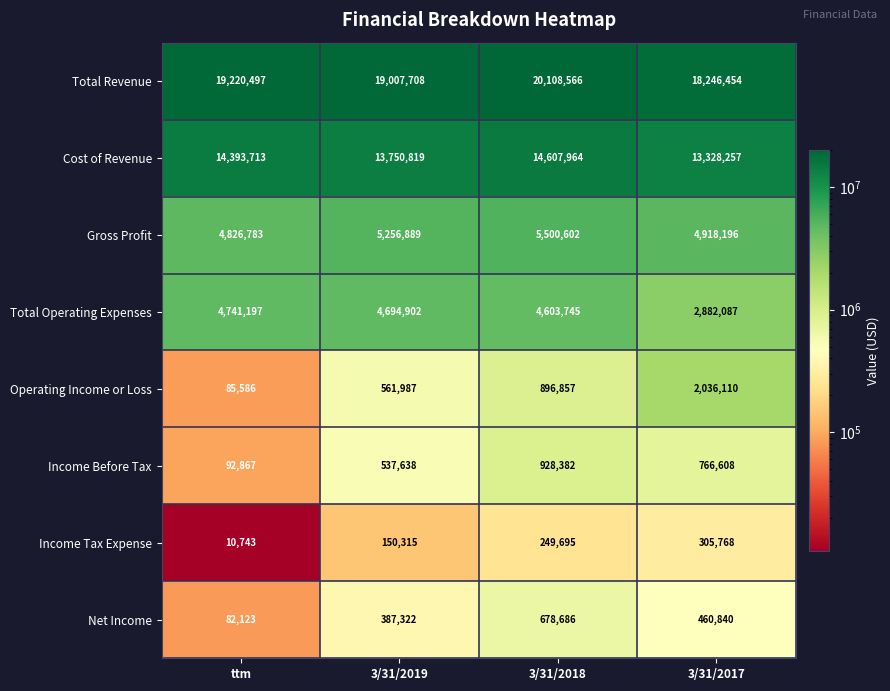

What is the approximate value of Cost of Revenue at 3/31/2018, to the nearest 10?

14607960